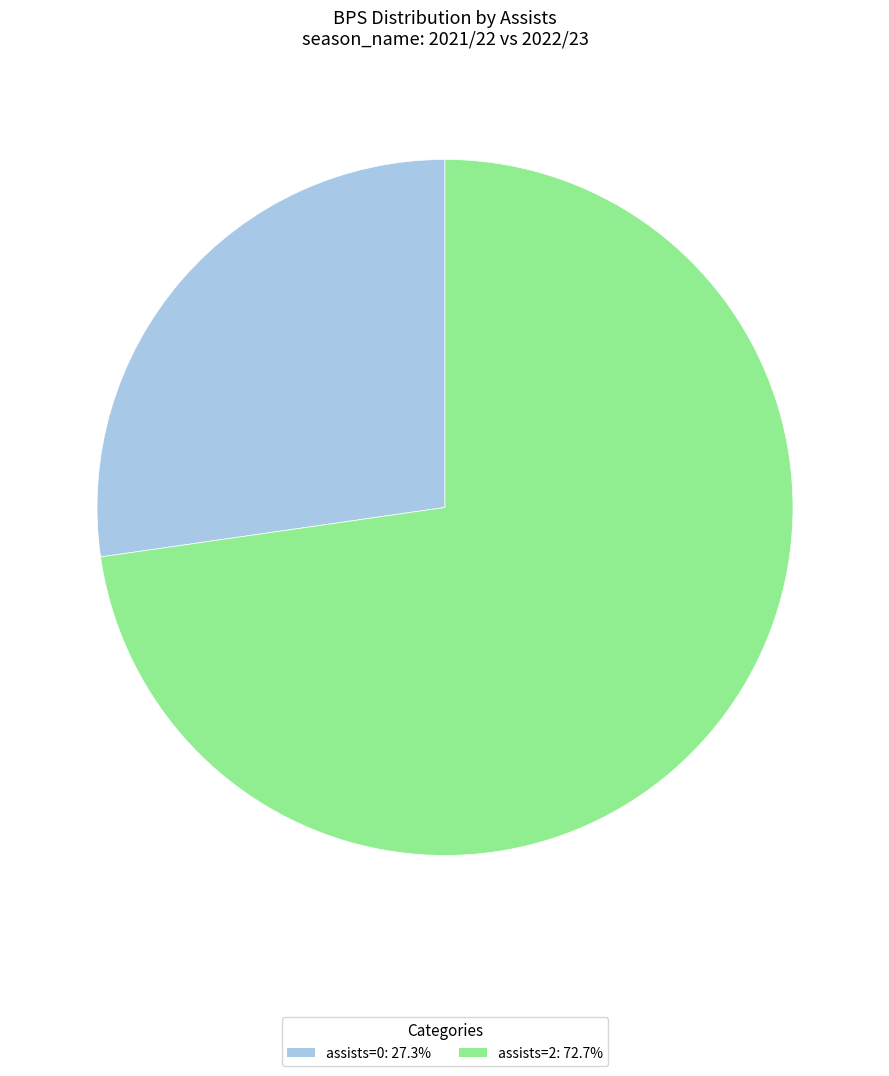

Does assists=2: 72.7% account for over 50% of the chart?

Yes